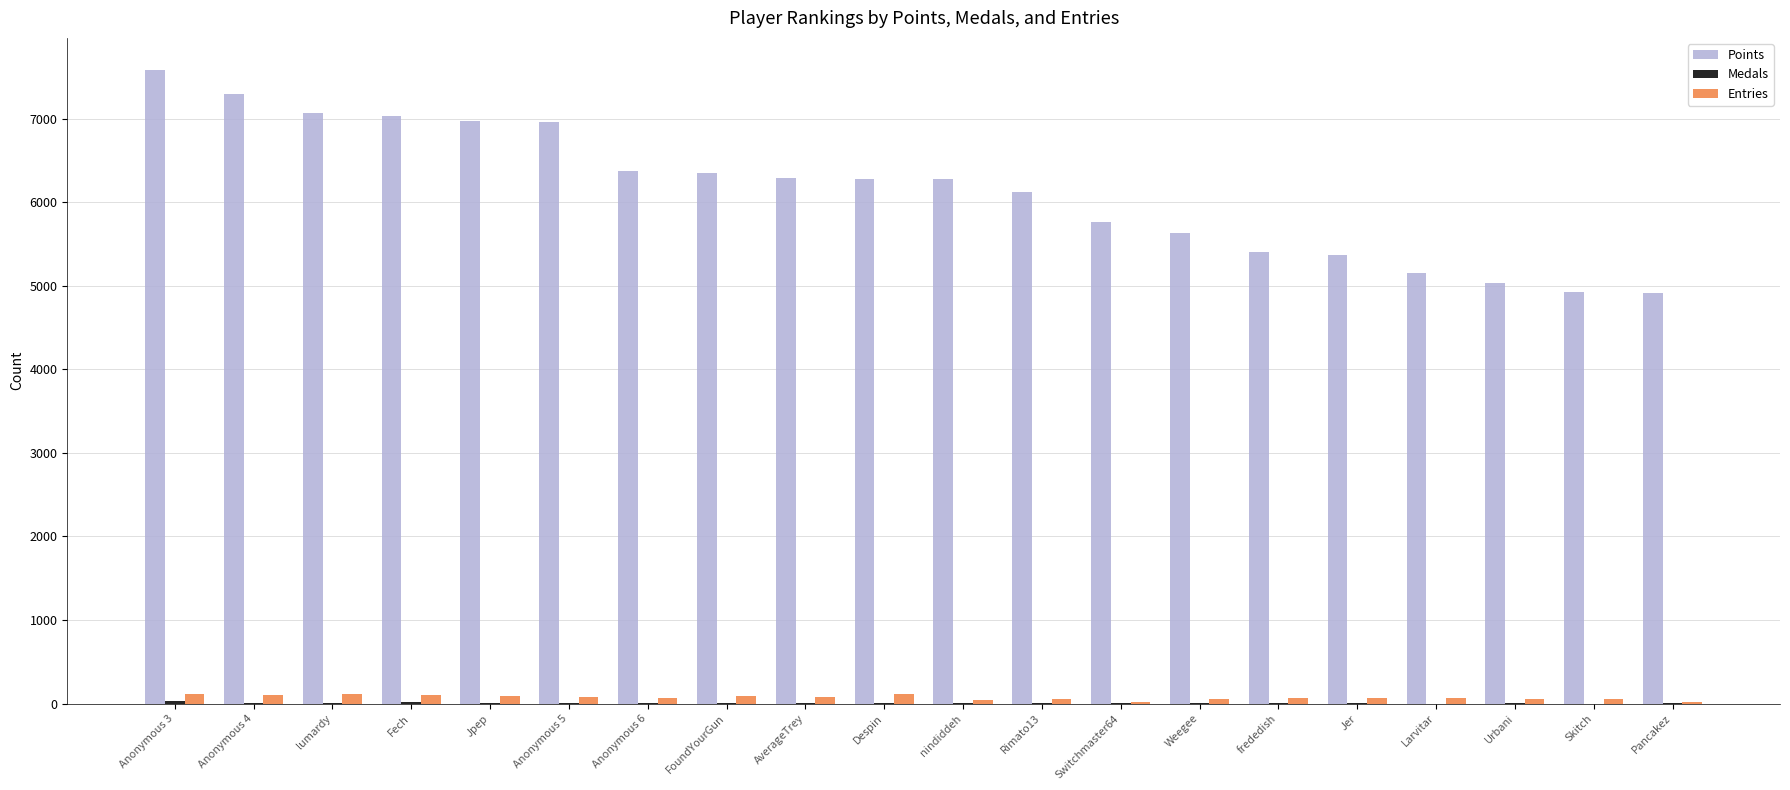

What is the highest value of the Entries series?

114